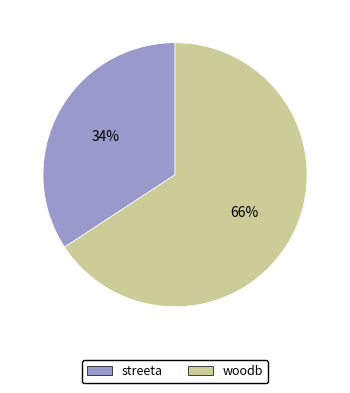

Approximately how many times larger is the value at woodb compared to streeta?

1.9